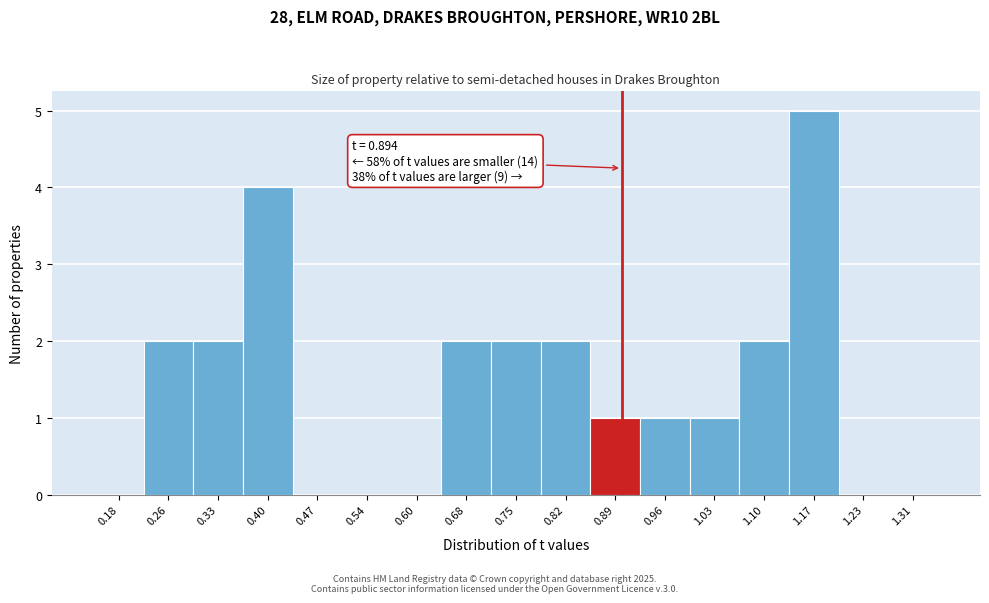

Which range on the x-axis has the tallest bar?

1.13 to 1.20